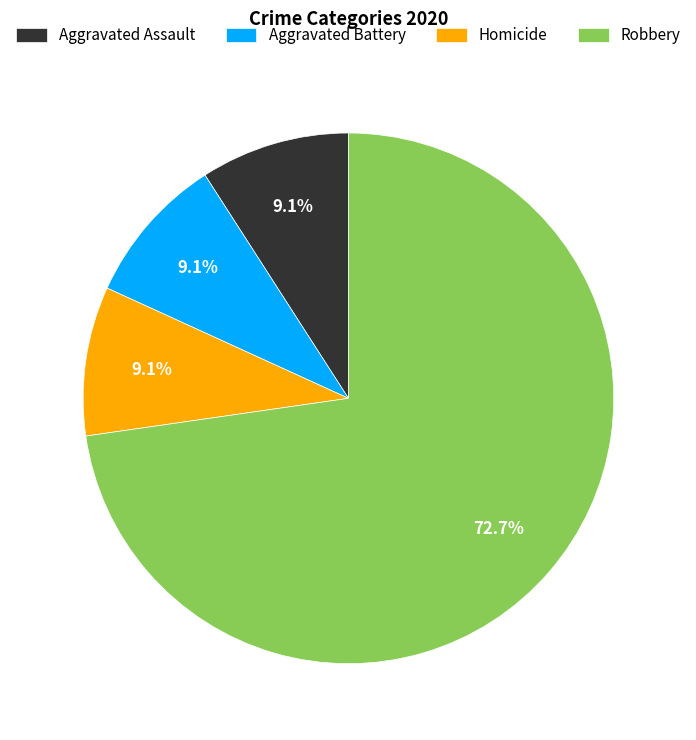

The Robbery slice represents 86% of the pie. True or false?

False